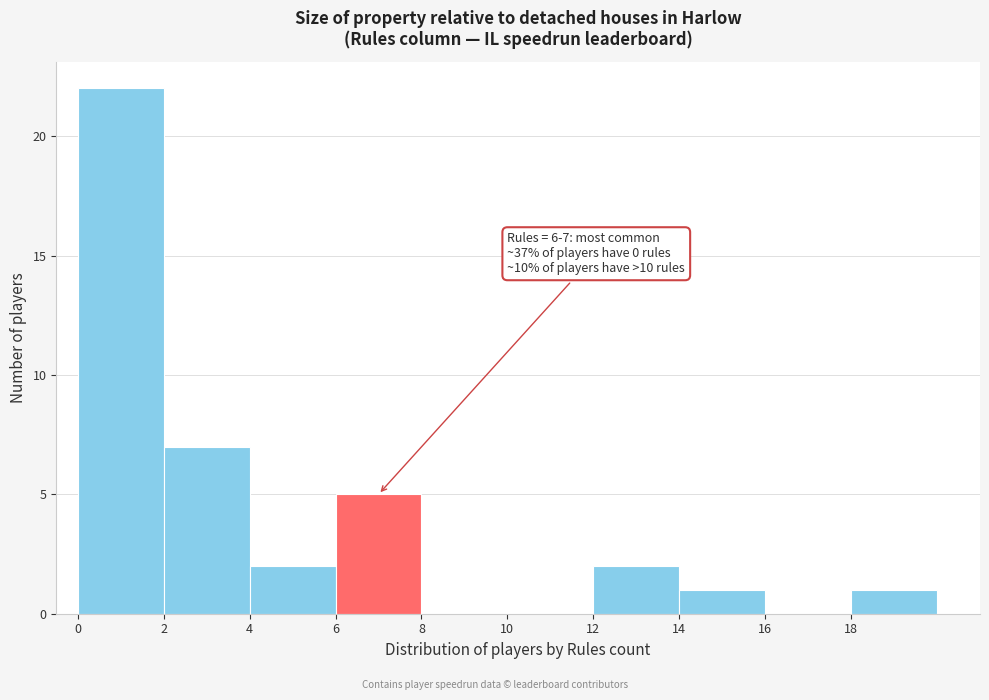

Over which range of the x-axis is the bar tallest?

0 to 2